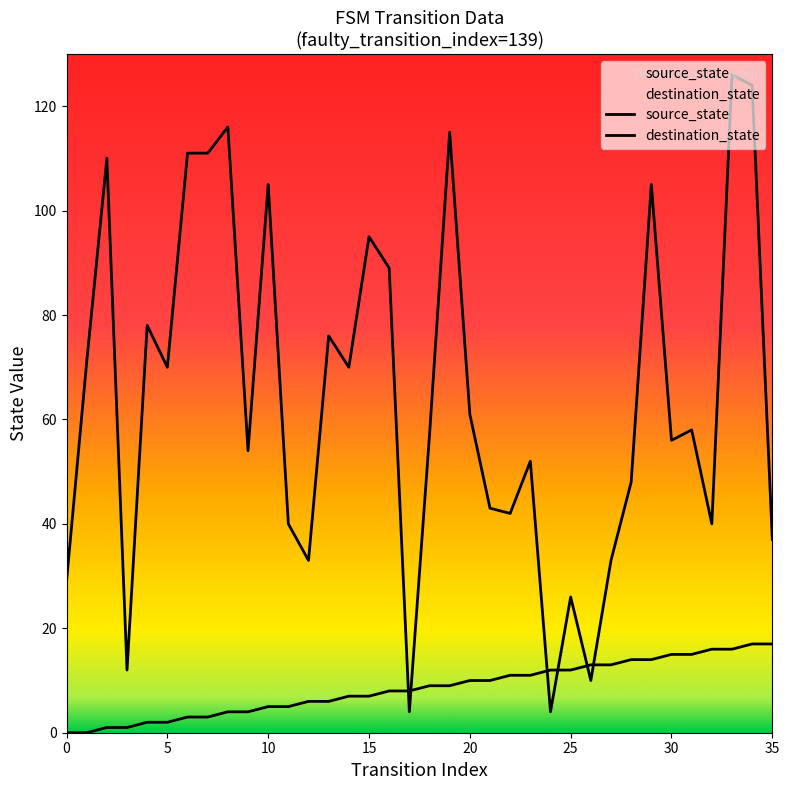

What are all the series names shown in the legend?

source_state, destination_state